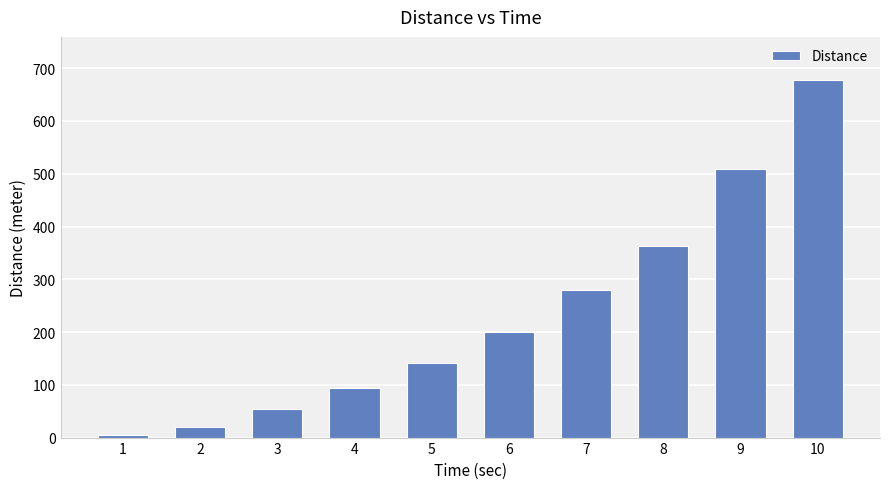

Reading left to right, list all the values displayed in this chart.

1=5	2=21	3=54	4=94	5=141	6=200	7=280	8=364	9=509	10=678